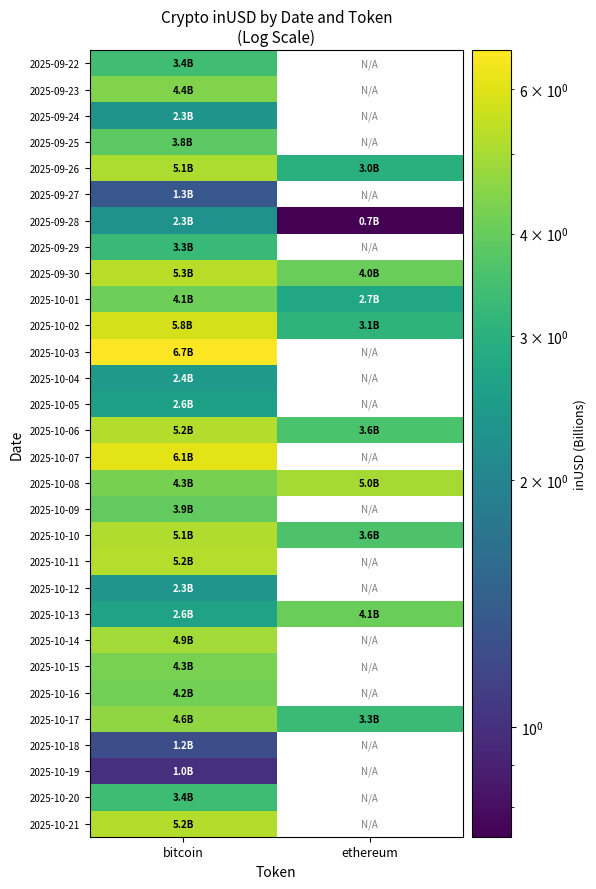

Which has a higher value, bitcoin or ethereum?

ethereum